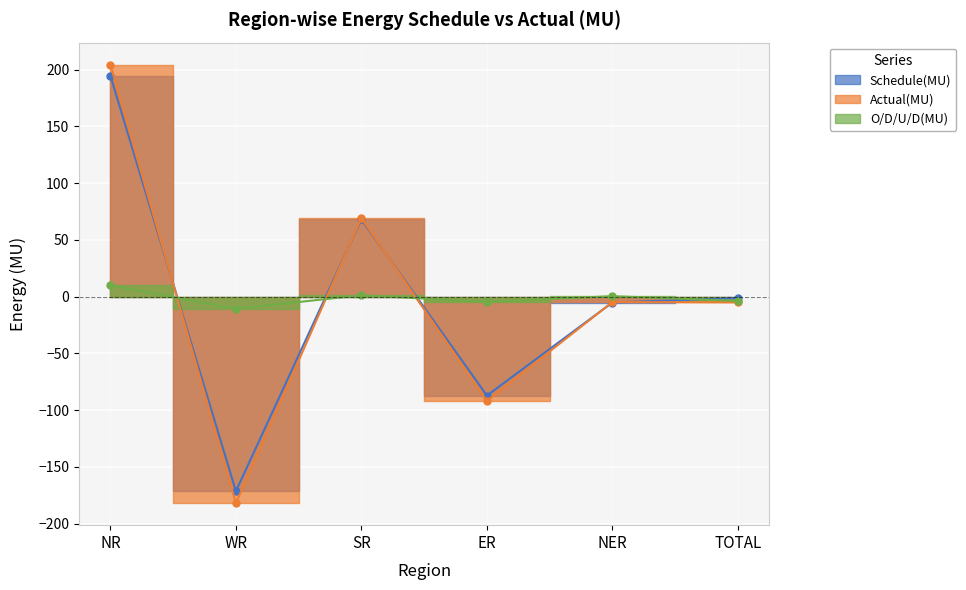

What position from the right is NER?

2